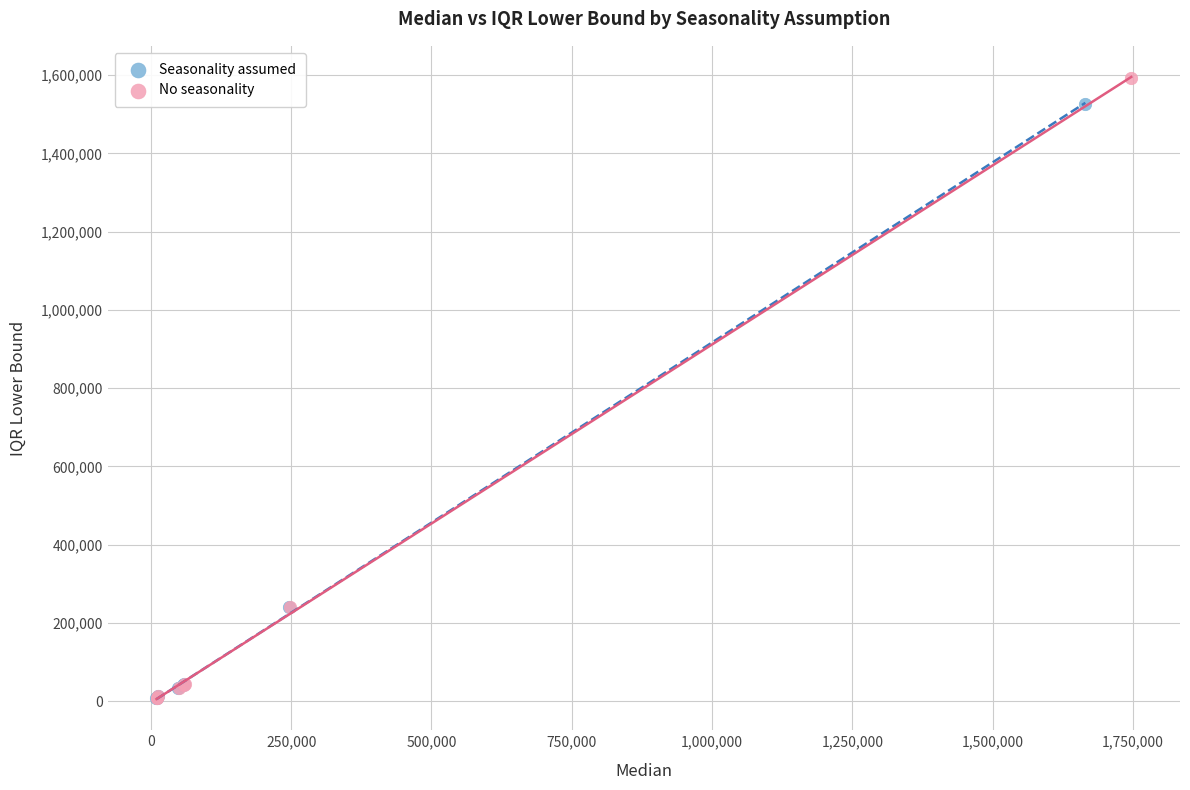

Which series reaches the maximum Y coordinate?

No seasonality